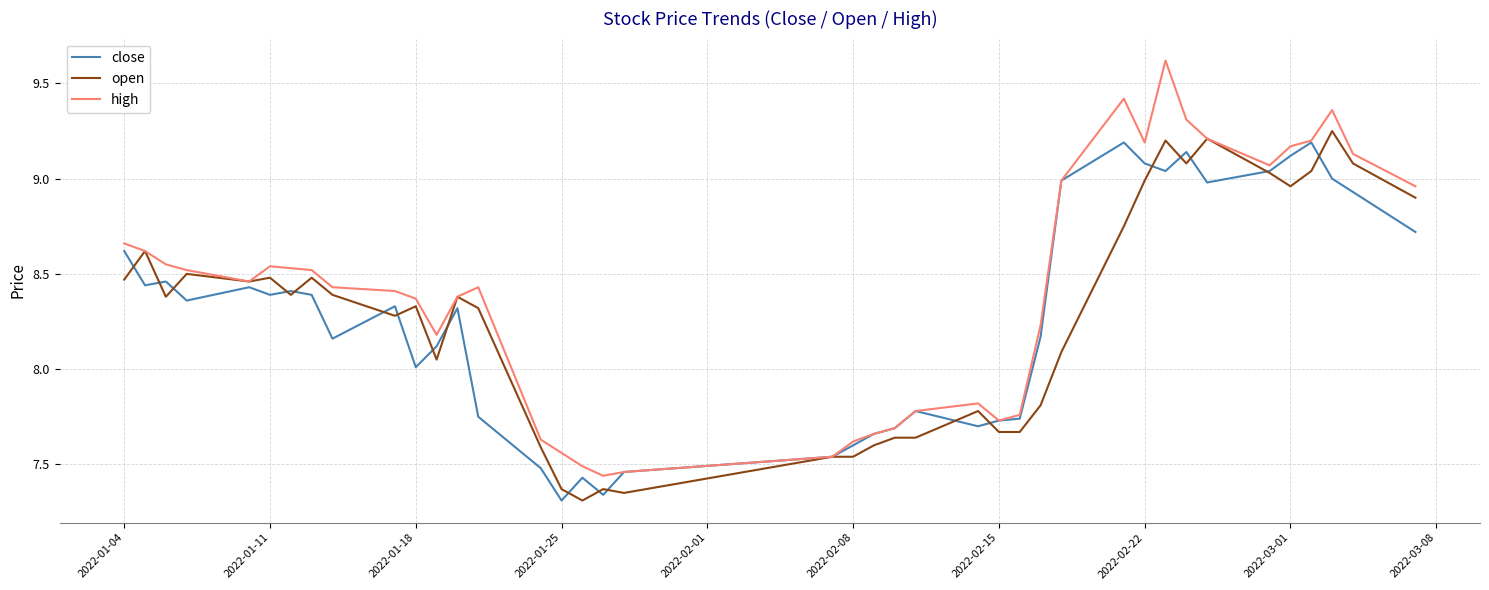

Does the chart display data point markers on the line(s)?

No